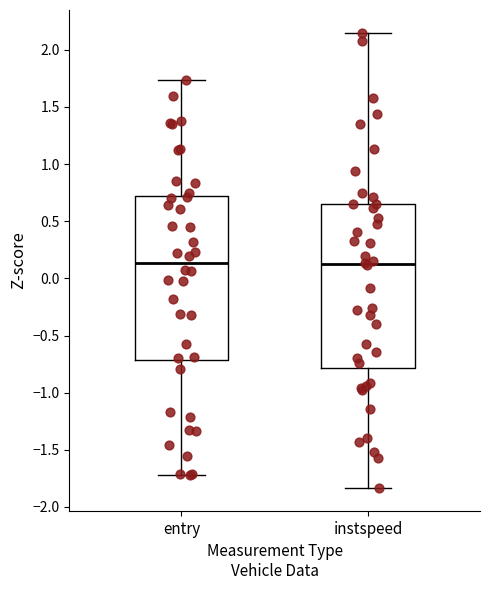

Reading left to right, read every box against the y-axis: the position of its median line, the range the box covers, and the ends of its whiskers. The values are not printed on the chart, so give them approximately, as read against the axis.

entry: median 0.15, box -0.70 to 0.70, whiskers -1.70 to 1.75
instspeed: median 0.15, box -0.80 to 0.65, whiskers -1.85 to 2.15